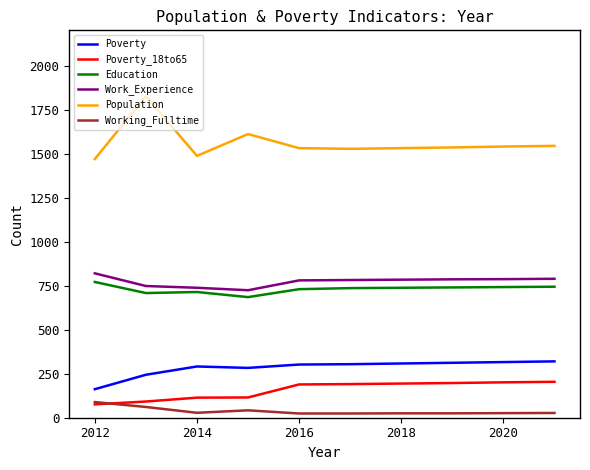

Which series has the largest range (max minus min)?

Population